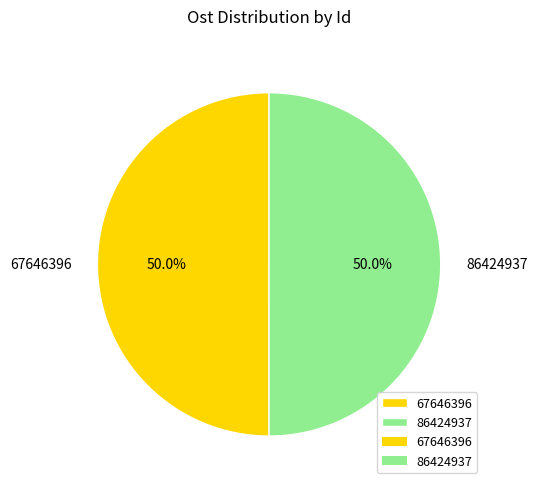

How much of the chart is everything except 67646396?

50.0%